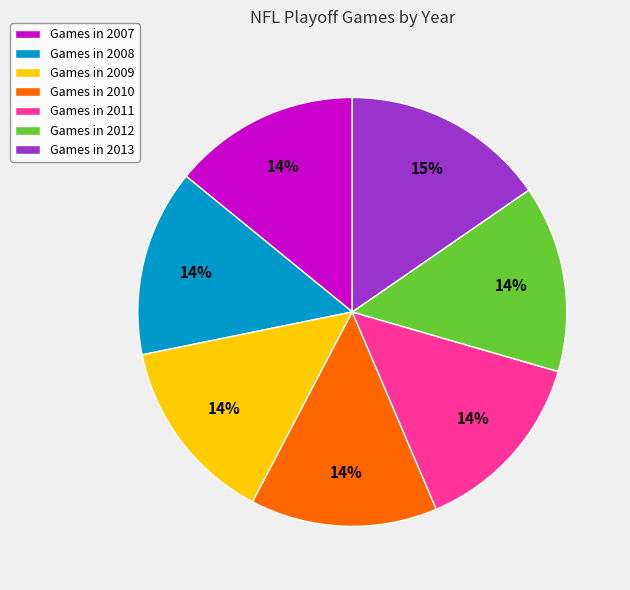

How many segments does this pie chart have?

7